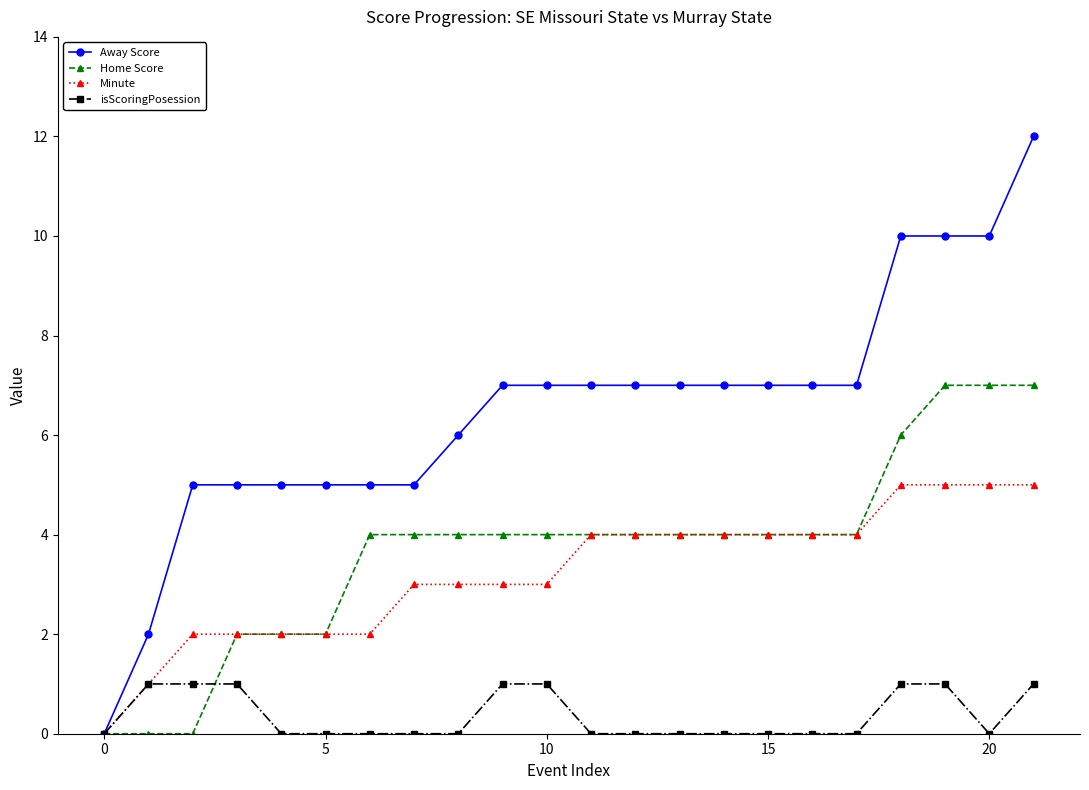

Which series has the widest spread of values?

Away Score